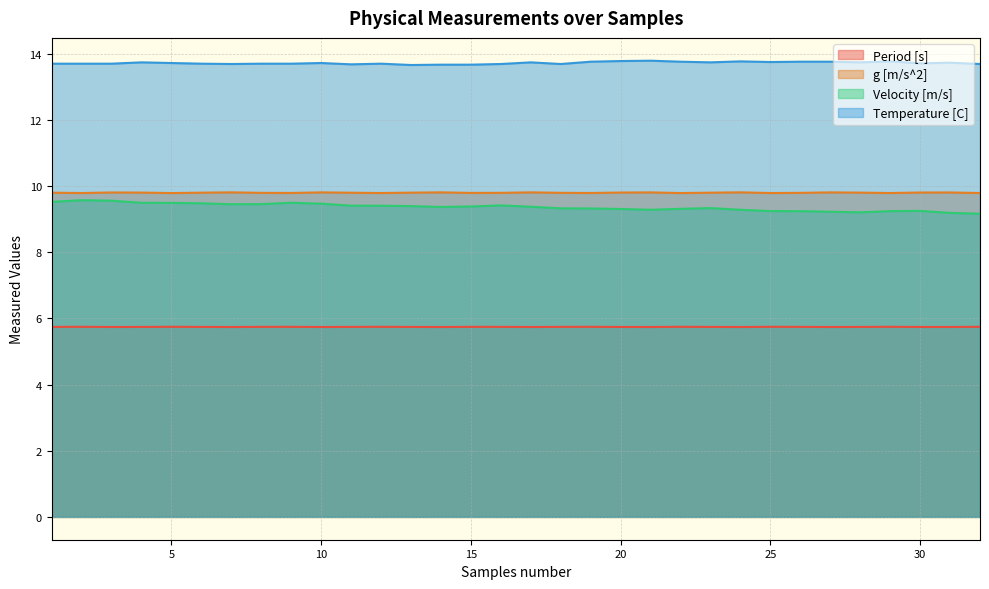

The Temperature [C] series shows 13.7 at 8. True or false?

True